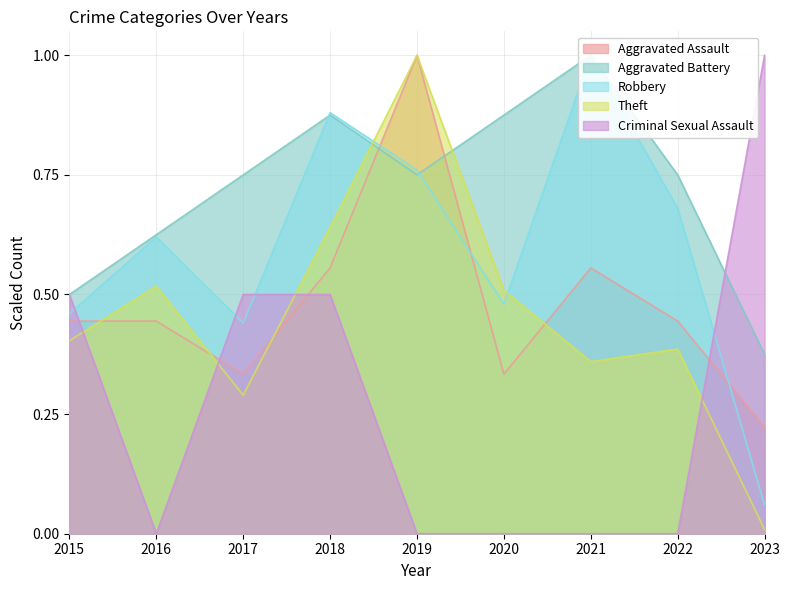

Between 2015 and 2022, which series saw the biggest shift?

Criminal Sexual Assault